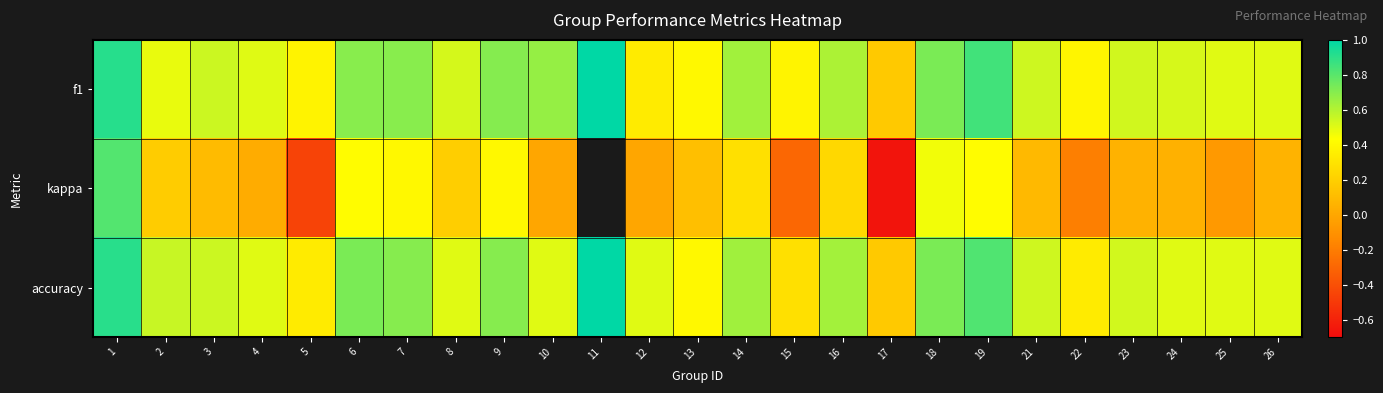

Which series changed the most between 6 and 25?

kappa